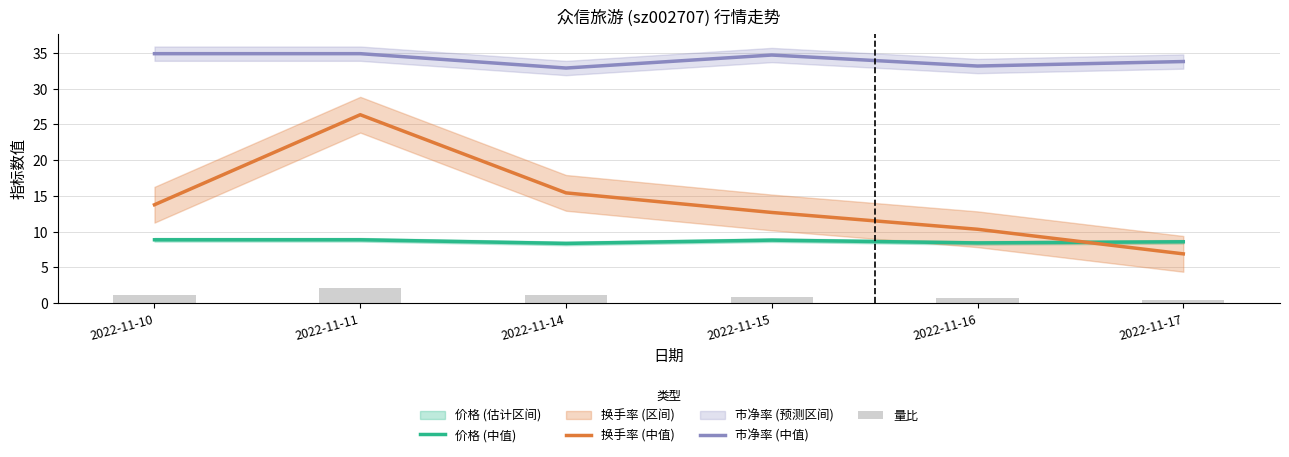

What is the approximate value of 价格 (中值) at 2022-11-14?

8.3